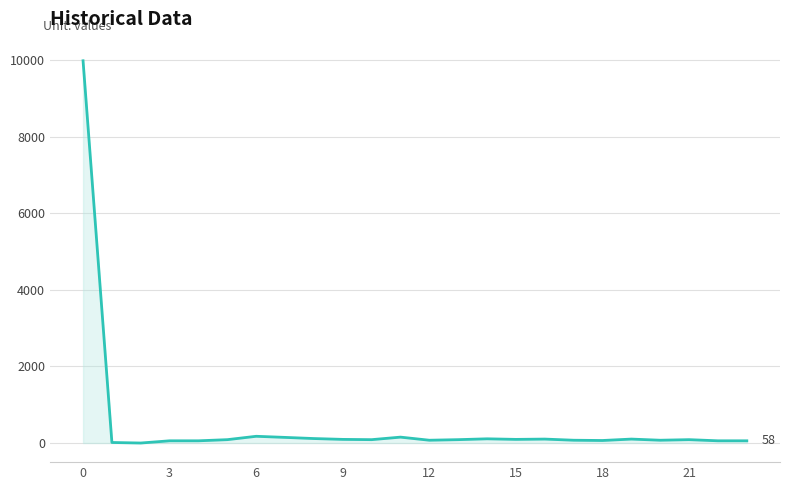

What is the greatest value displayed?

9985